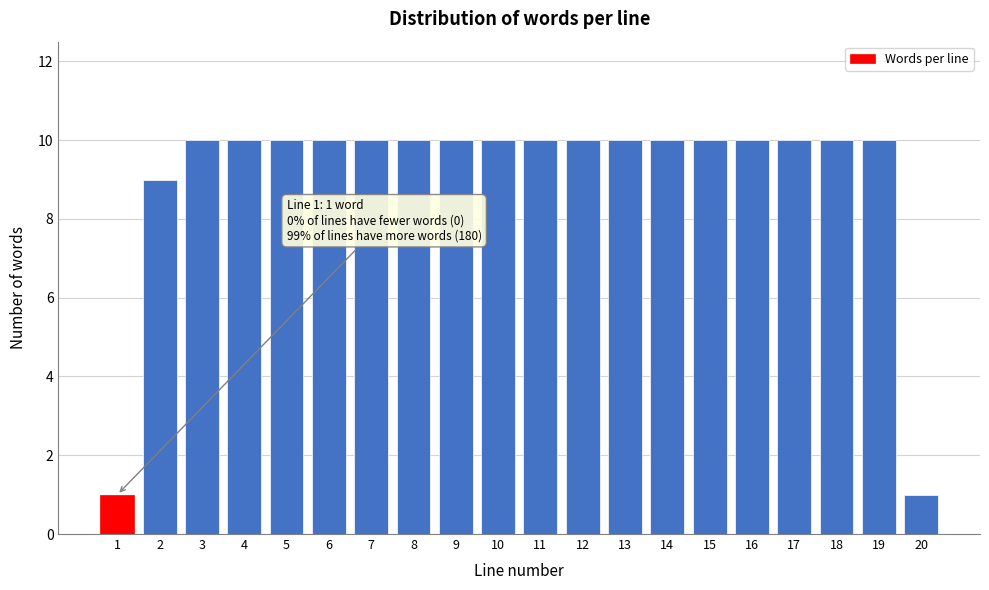

Reading right to left, extract all data points from this chart.

20=1	19=10	18=10	17=10	16=10	15=10	14=10	13=10	12=10	11=10	10=10	9=10	8=10	7=10	6=10	5=10	4=10	3=10	2=9	1=1